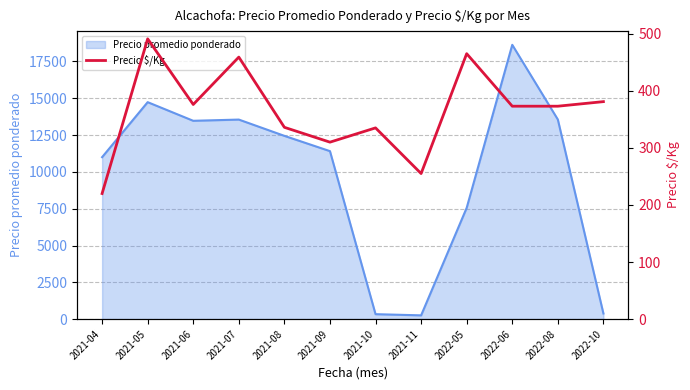

What is the maximum value for Precio promedio ponderado?

18632